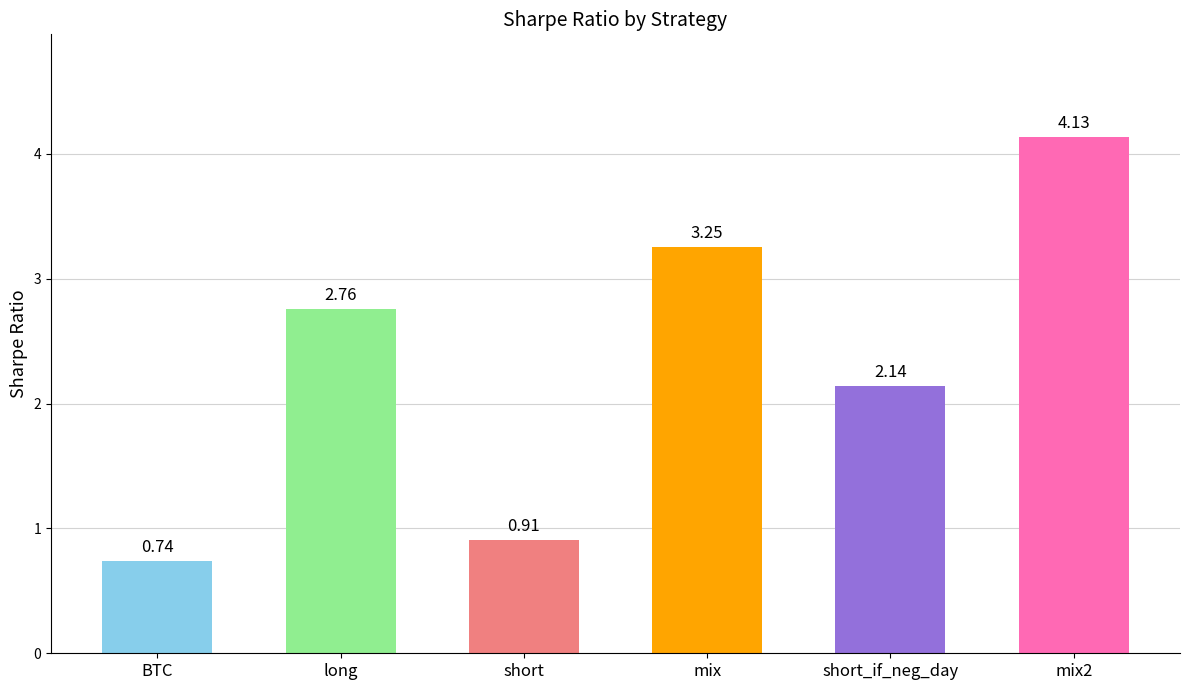

True or false: the data shows 0.4 at short.

False